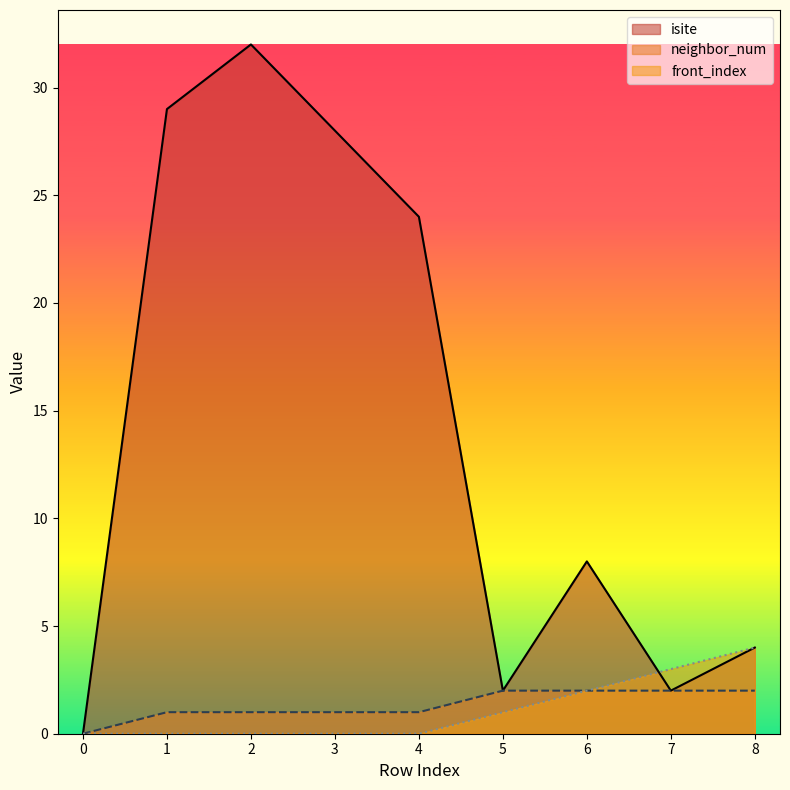

Rank the series at 1 from lowest to highest value.

front_index, neighbor_num, isite